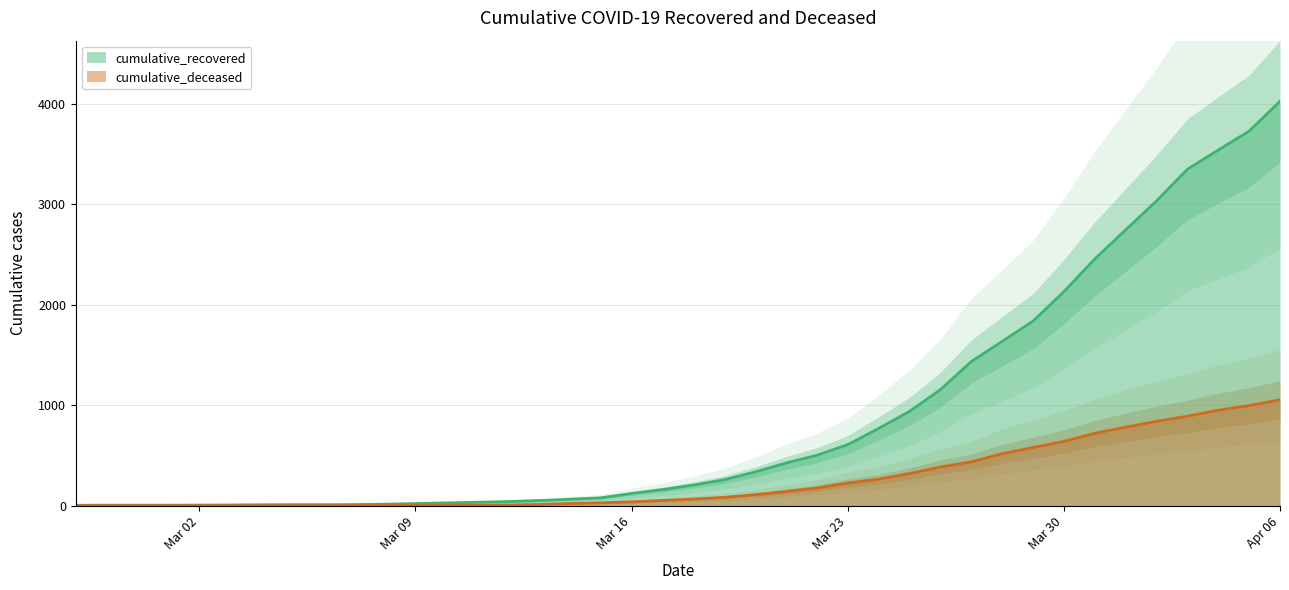

Between 2020-03-01 and 2020-03-15, which series saw the biggest shift?

cumulative_recovered